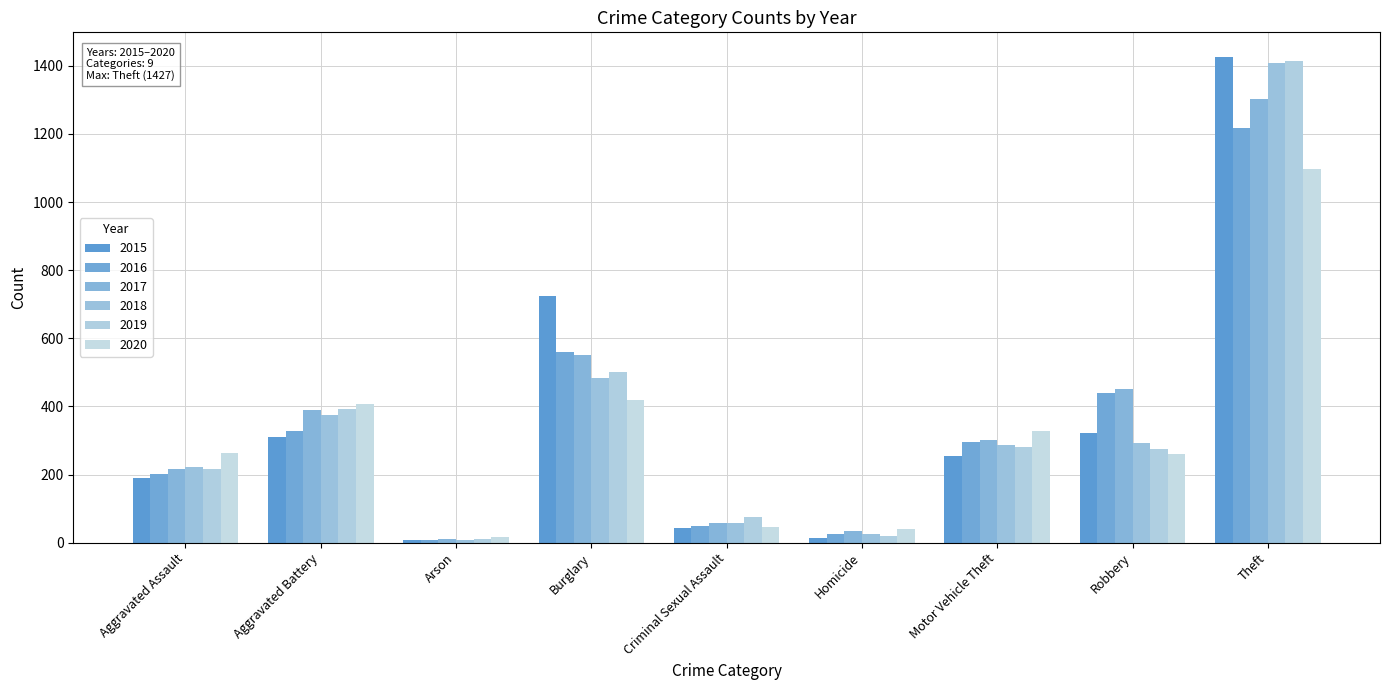

Count the number of data series in this chart.

6